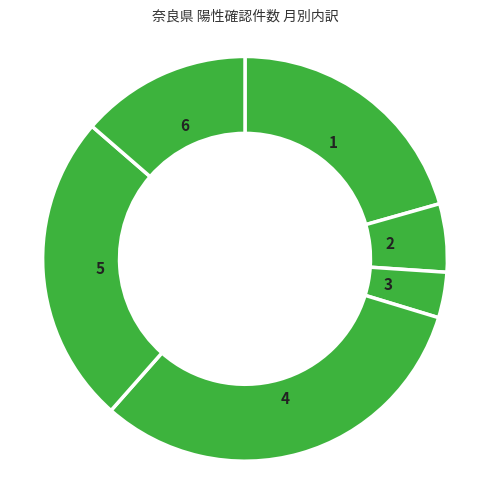

Count the number of slices in the pie.

6